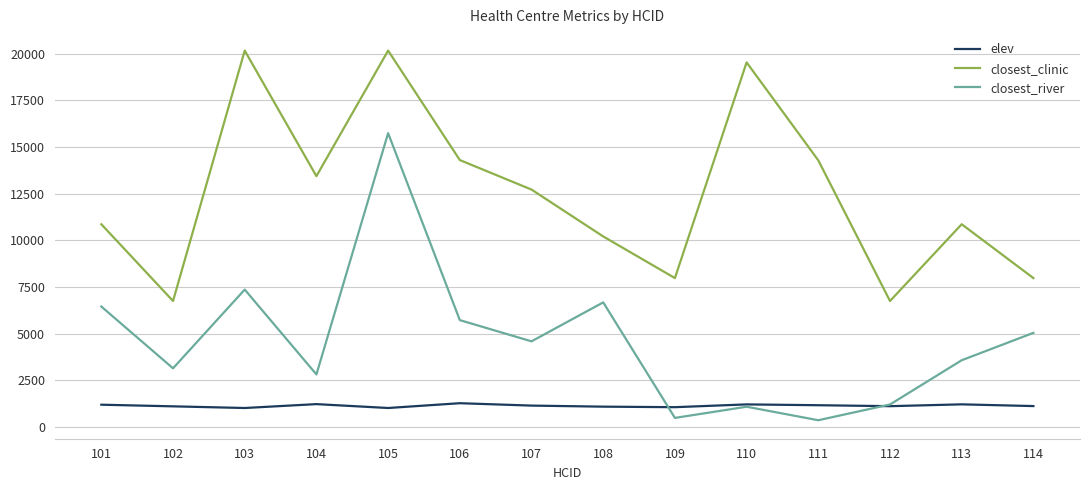

True or false: closest_clinic has a value of 19939.6 at 106.

False